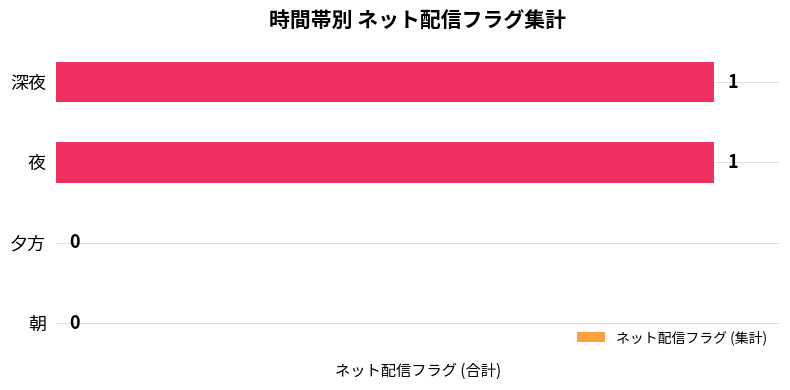

What is the change in value from 夕方 to 深夜?

+1